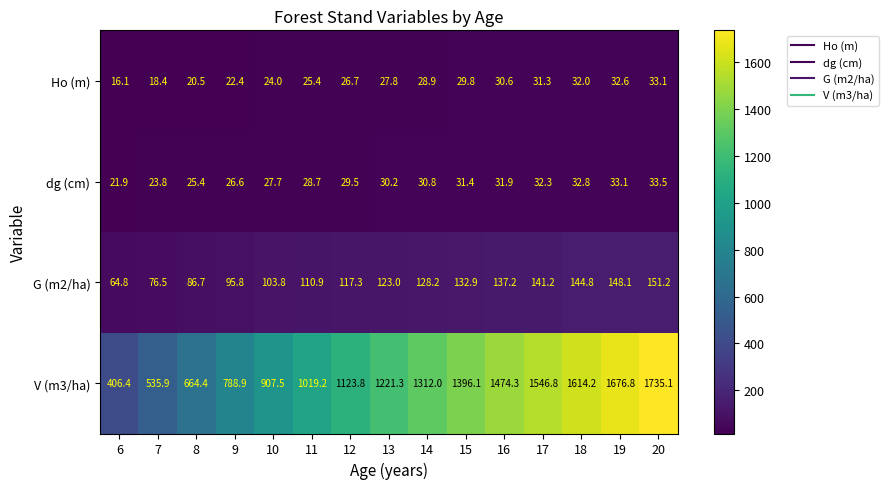

Which series has the largest total across all categories?

V (m3/ha)